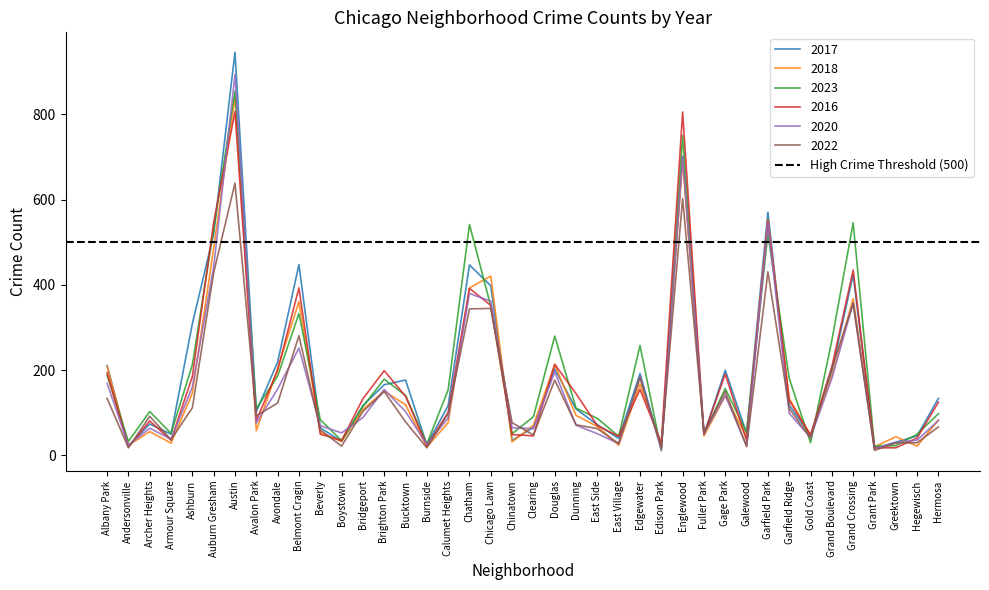

After their last crossing, which series has the higher values: 2022 or 2018?

2018